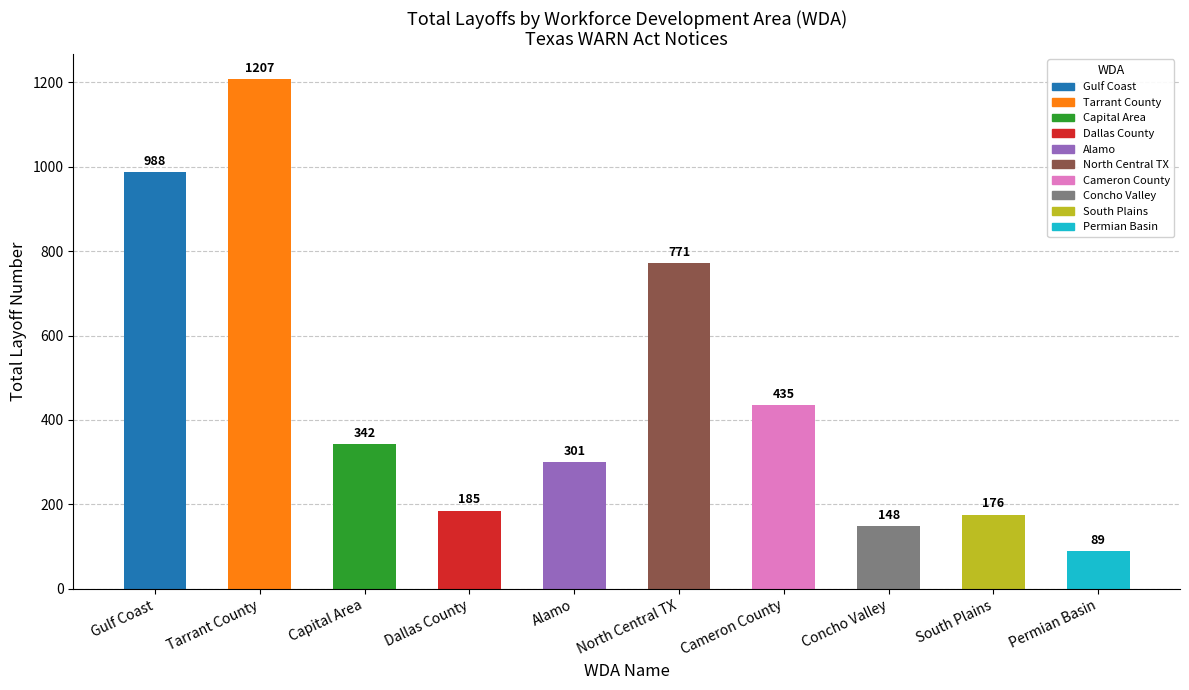

What is the change in value from Cameron County to Permian Basin?

-346